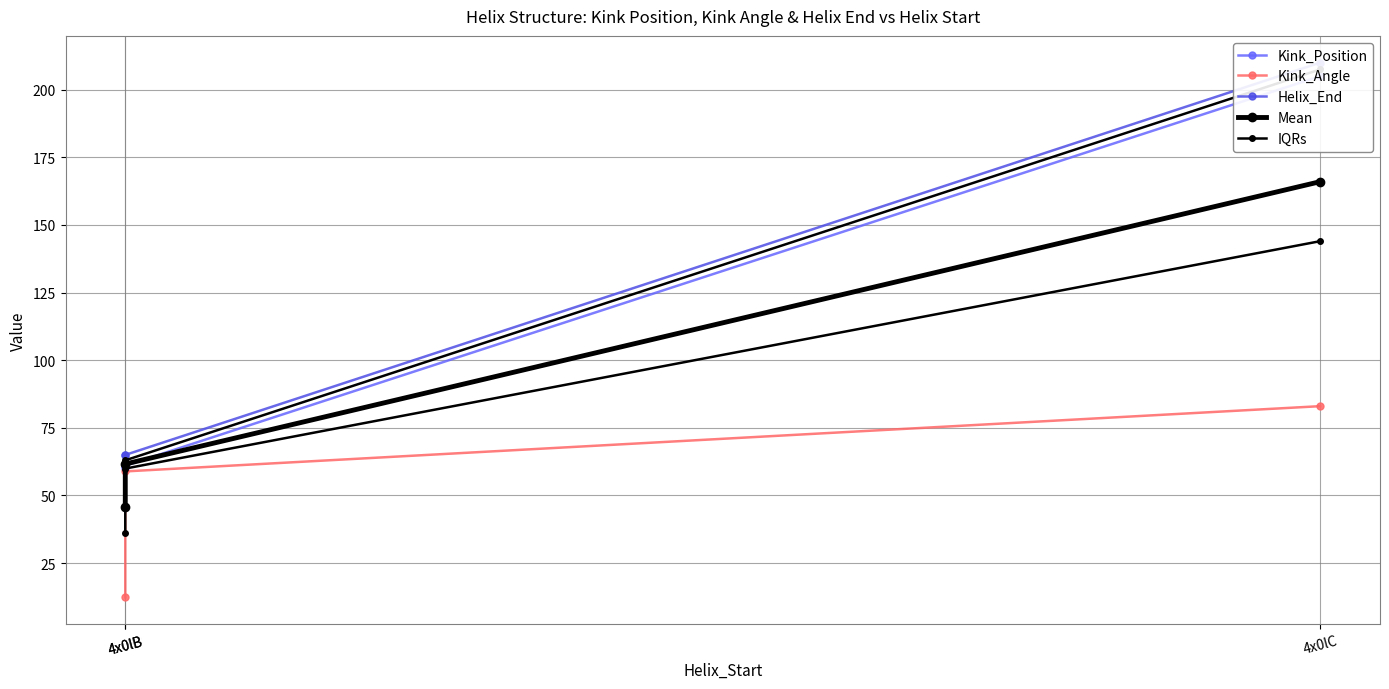

Where is Kink_Position nearest to the value 132?

4x0lB